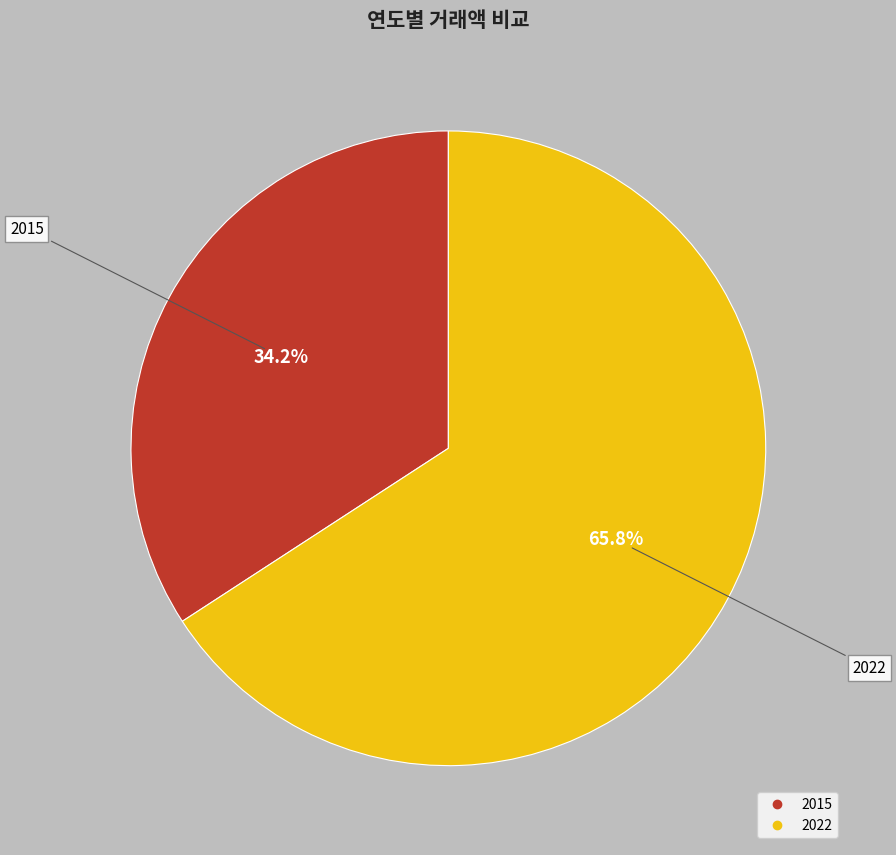

Rank the categories by value from highest to lowest.

2022, 2015